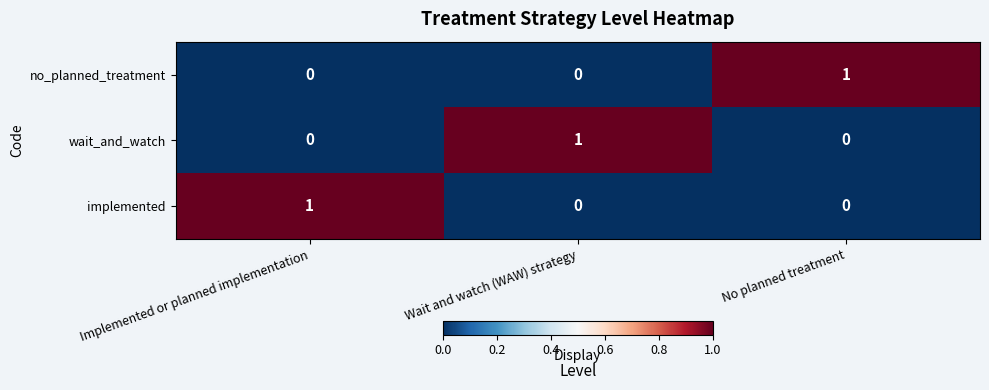

Reading right to left, transcribe all the data shown in this chart.

no_planned_treatment: 1	0	0
wait_and_watch: 0	1	0
implemented: 0	0	1